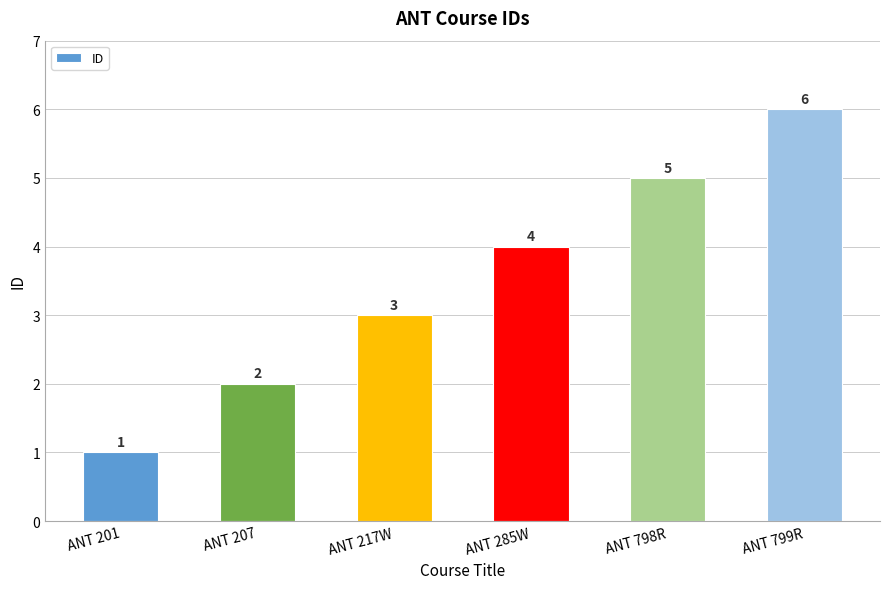

How many bars are there in total?

6